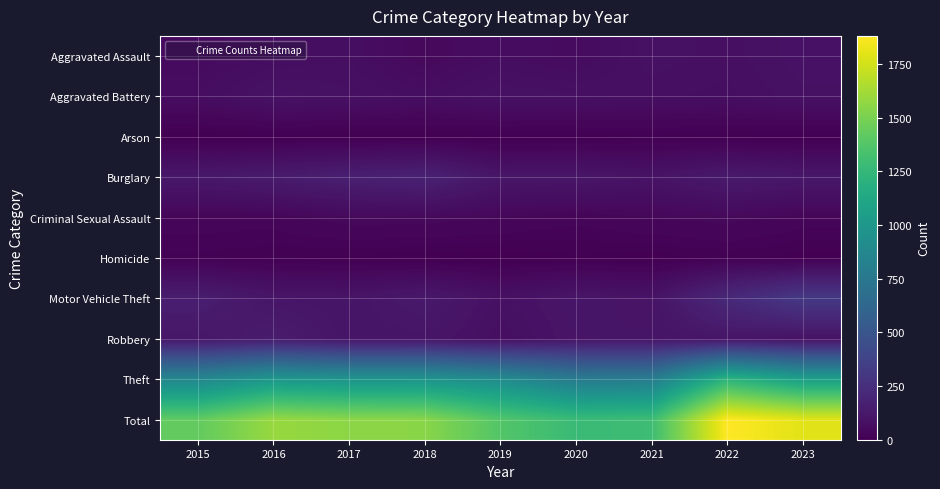

Which has a higher value, 2015 or 2022?

2022